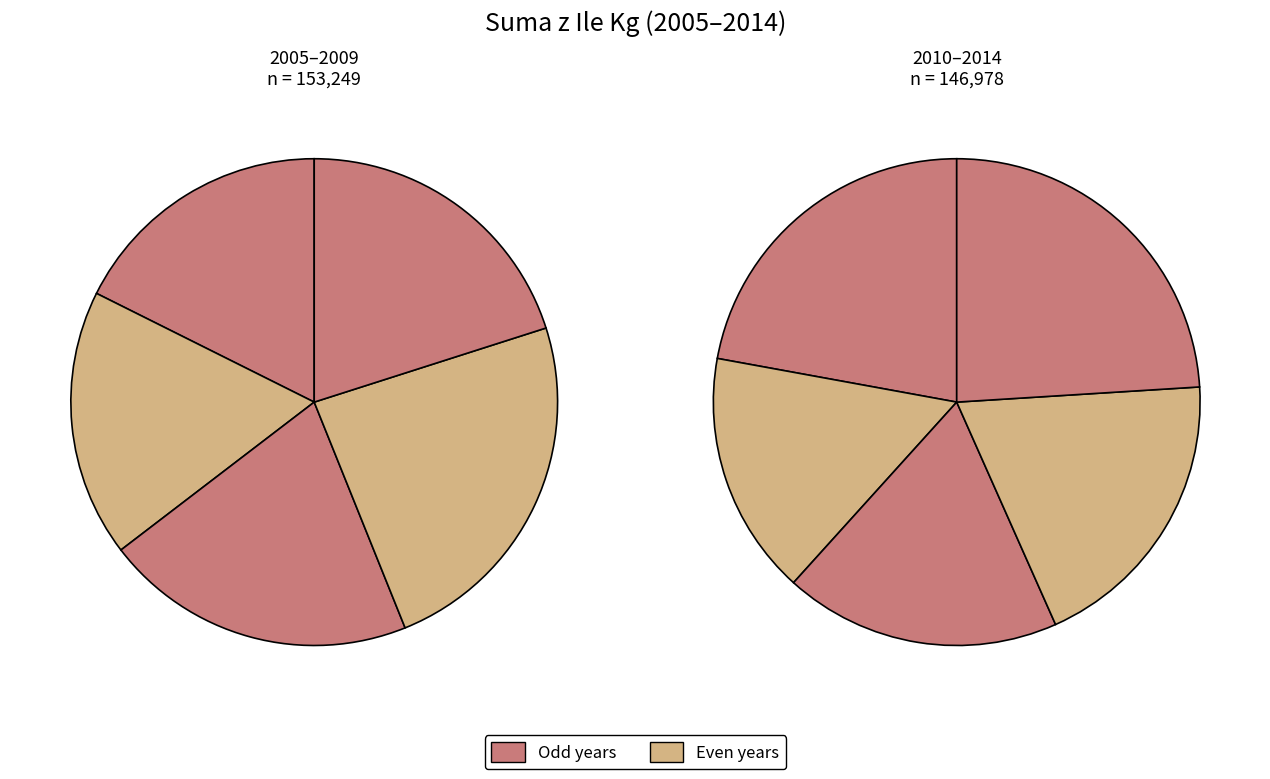

What percentage is NOT represented by 2007?

89.4%